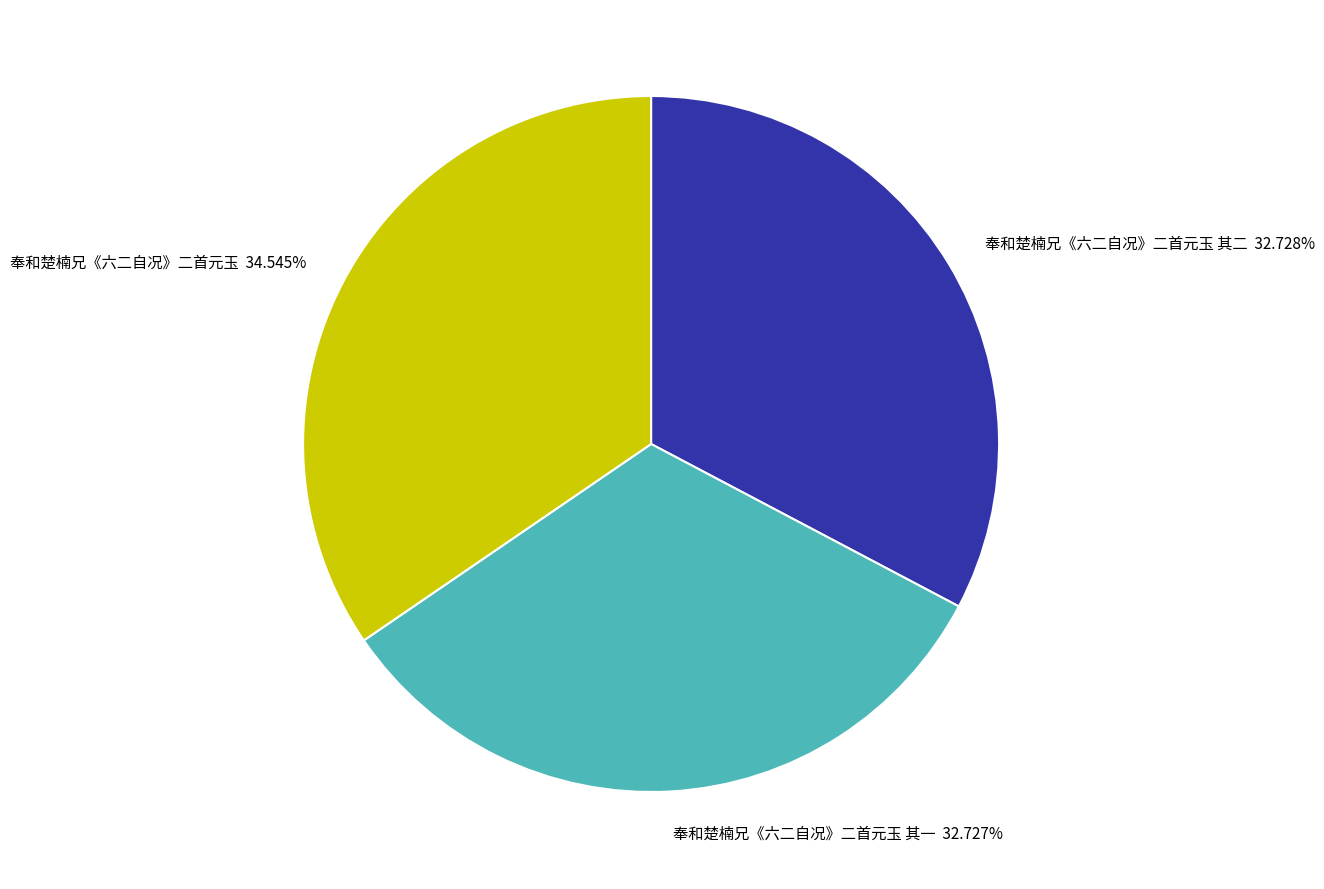

Between 奉和楚楠兄《六二自况》二首元玉 其一 32.727% and 奉和楚楠兄《六二自况》二首元玉 34.545%, which is larger?

奉和楚楠兄《六二自况》二首元玉 34.545%